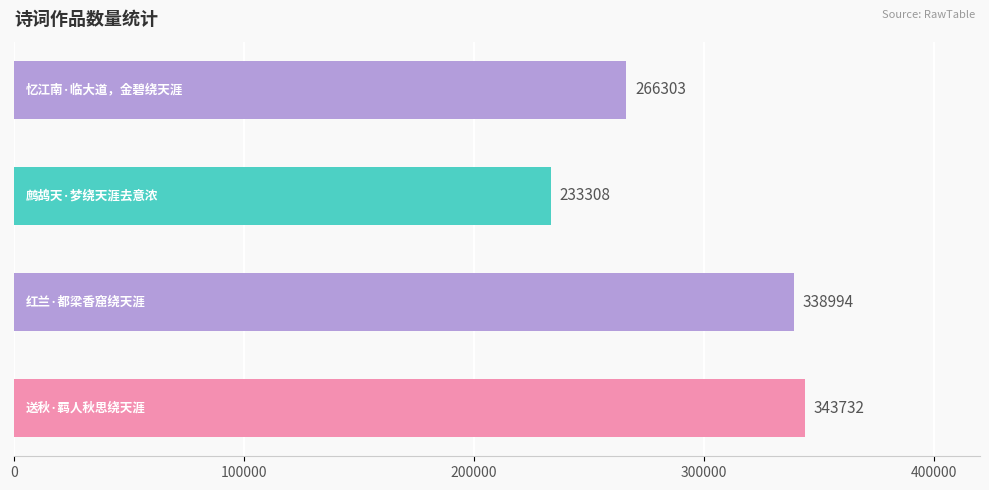

What is the sum of all values?

1182337